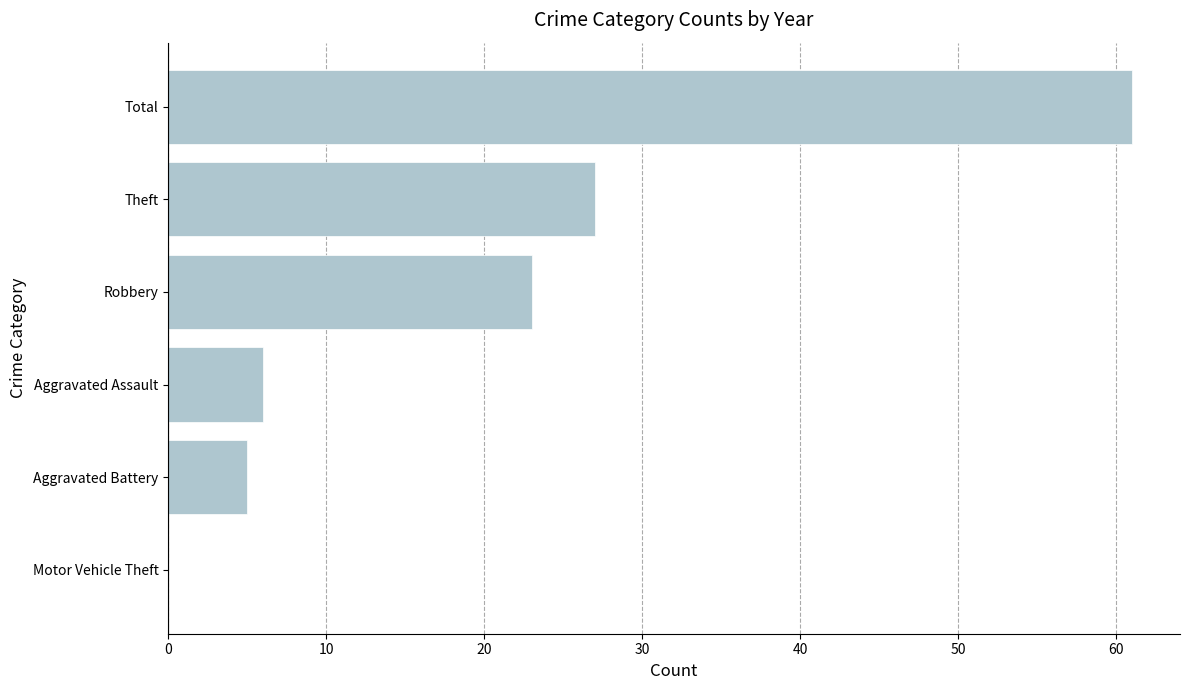

Reading bottom to top, transcribe all the data shown in this chart.

Motor Vehicle Theft=0	Aggravated Battery=5	Aggravated Assault=6	Robbery=23	Theft=27	Total=61